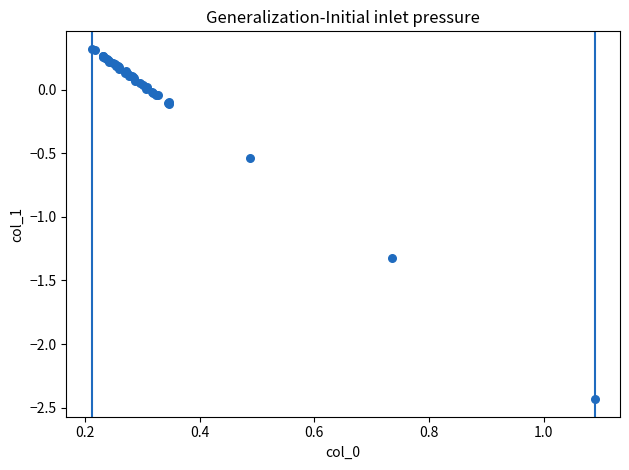

What Y value in the scatter plot is closest to -1?

-1.3